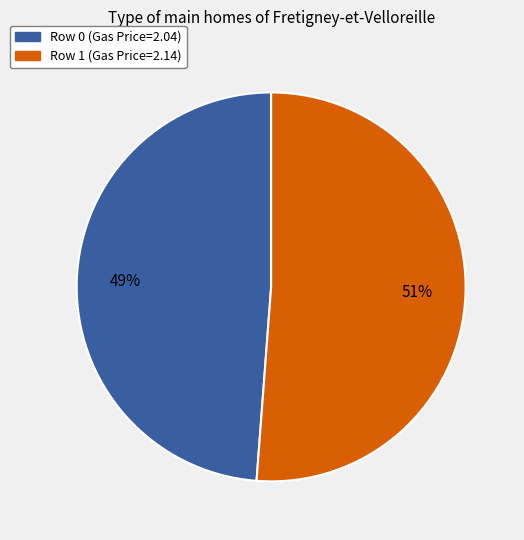

To the nearest percent, what is the average slice percentage?

50%